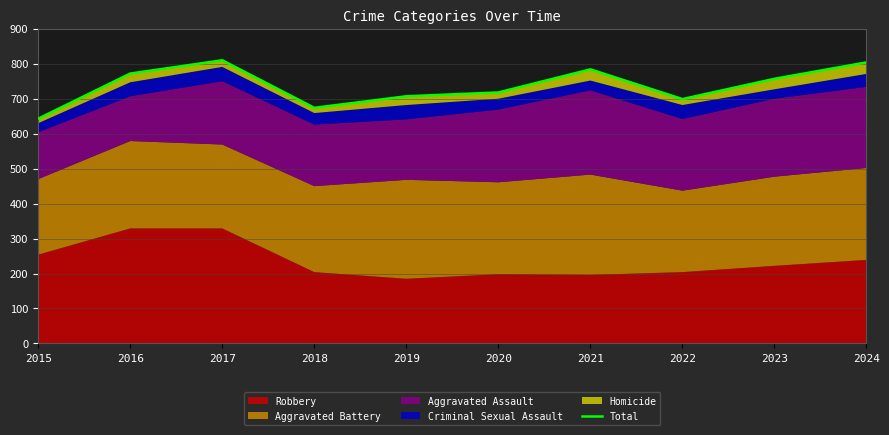

At which category does the chart reach its minimum across all series?

2015